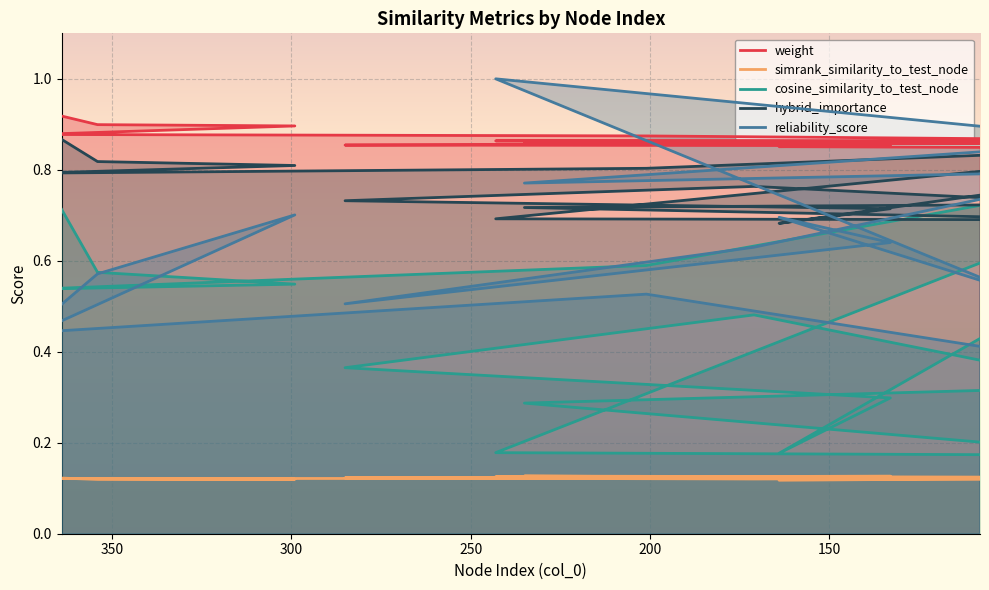

What is the sum of all reliability_score values?

9.5